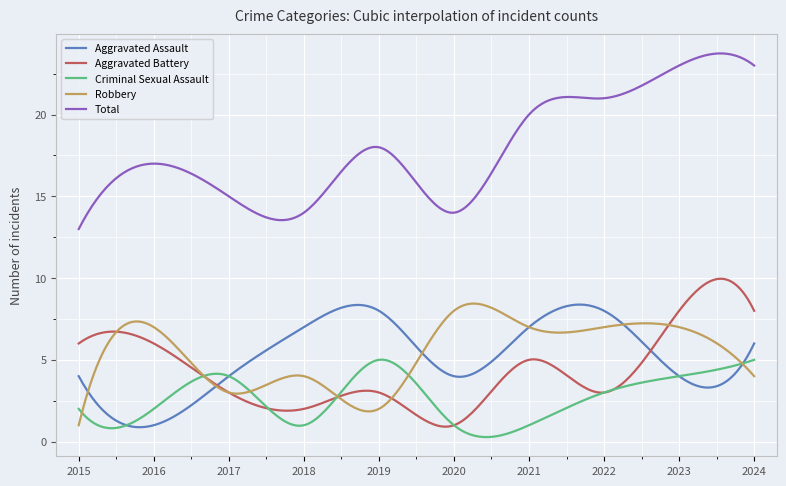

True or false: Criminal Sexual Assault and Total cross at least once.

False